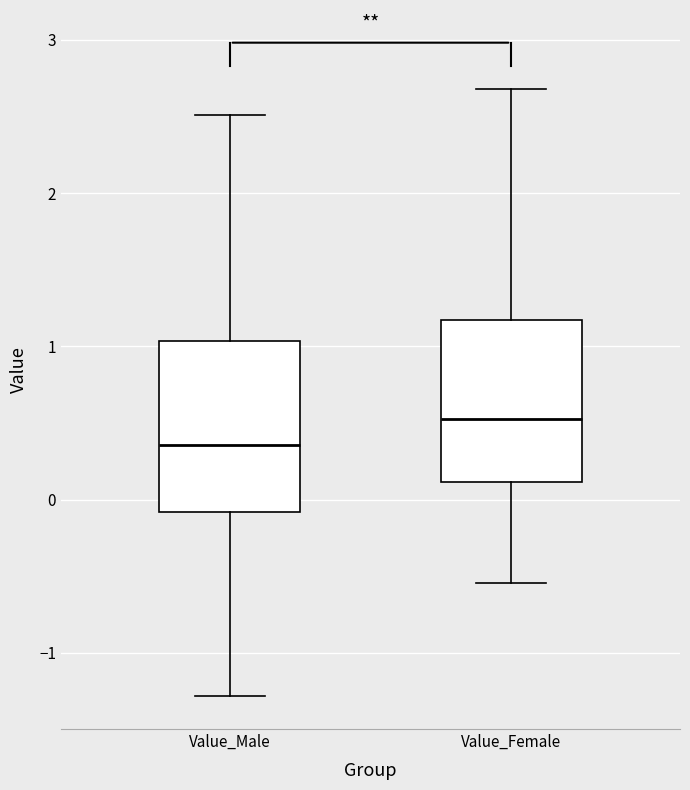

Reading left to right, transcribe this box plot: for each box, give where its median line is, the range the box spans, and where its two whiskers end, as read against the y-axis. The values are not printed on the chart, so give them approximately, as read against the axis.

Value_Male: median 0.4, box -0.1 to 1.0, whiskers -1.3 to 2.5
Value_Female: median 0.5, box 0.1 to 1.2, whiskers -0.5 to 2.7